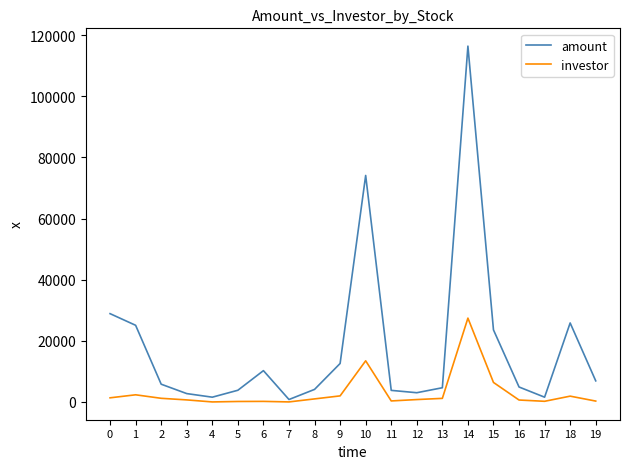

Rank the series by their maximum value, from lowest to highest.

investor, amount